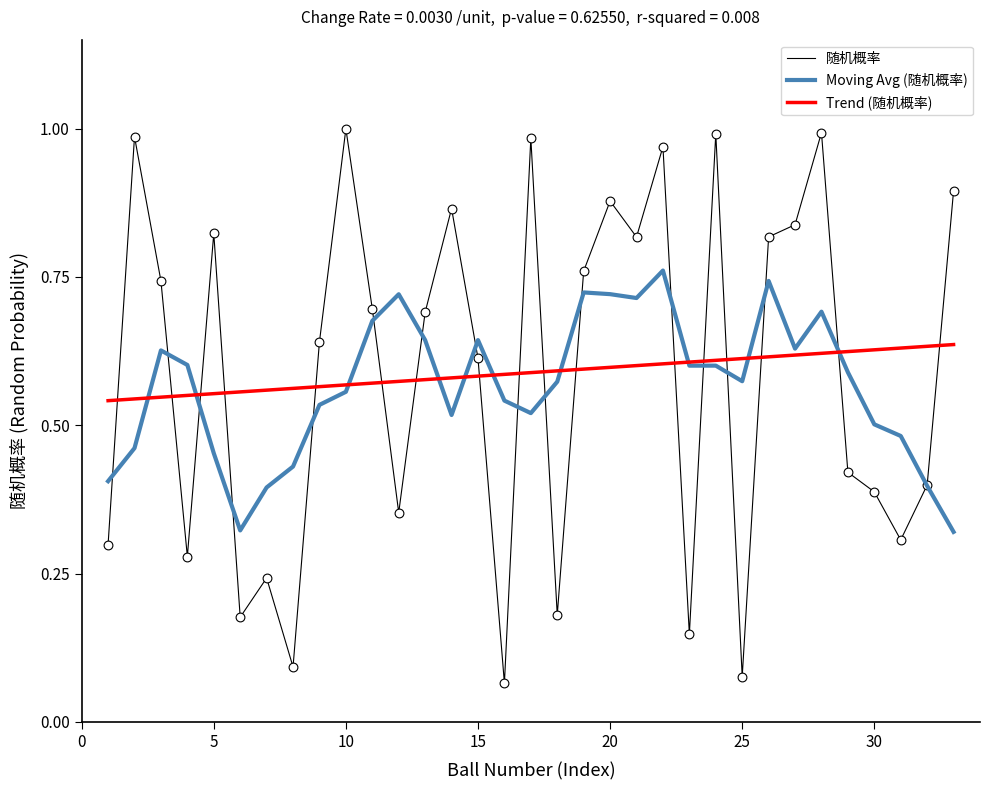

True or false: Trend (随机概率) and 随机概率 intersect in this chart.

True